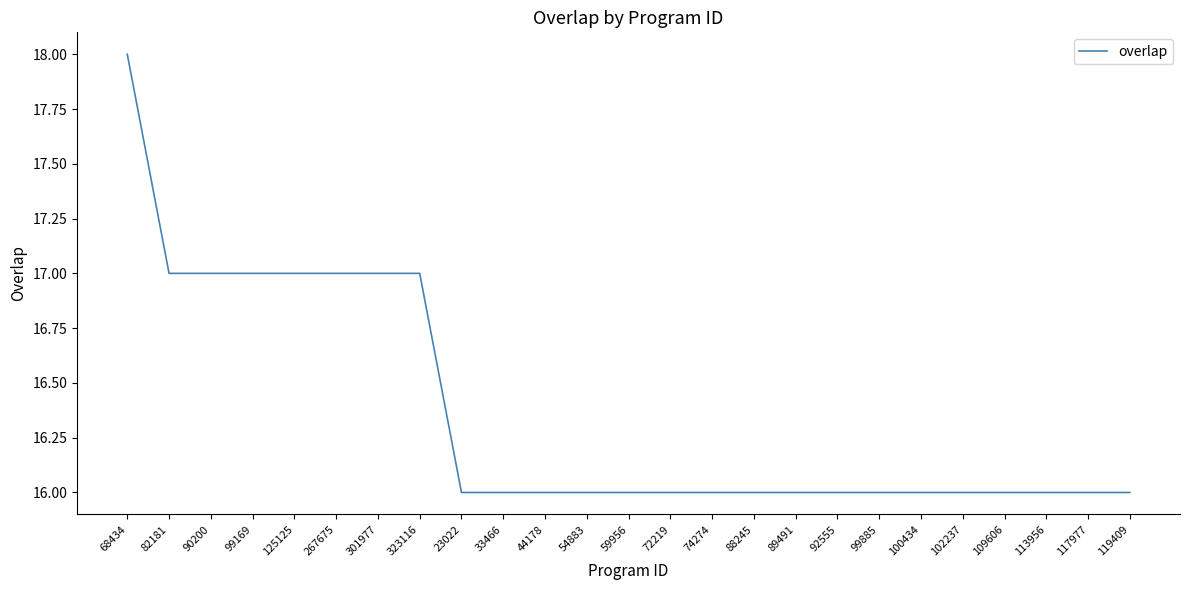

What is the approximate value at 109606?

16